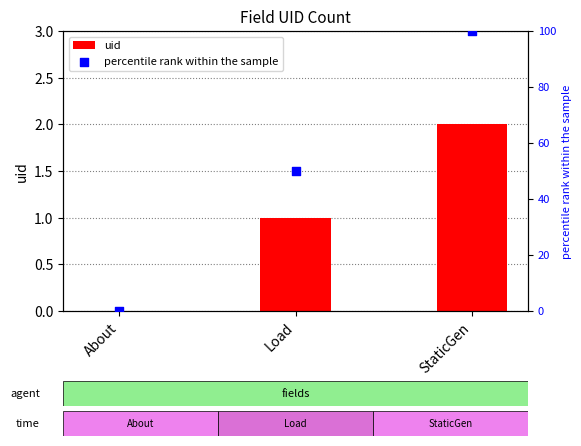

Which series contains the highest Y value?

percentile rank within the sample